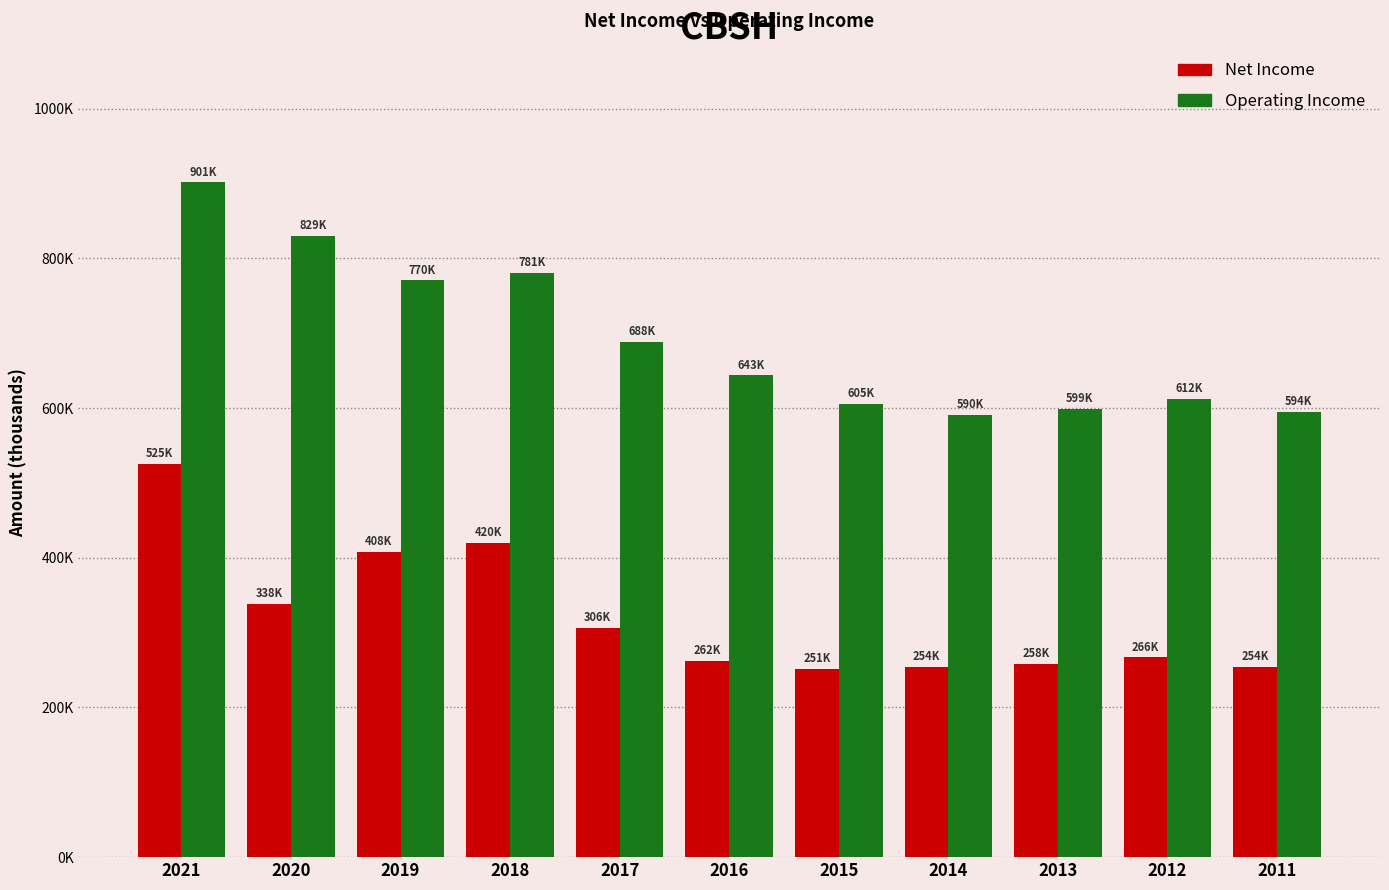

Reading left to right, what are all the values shown in this chart?

Net Income: 2021=525900	2020=338900	2019=408200	2018=420000	2017=306500	2016=262700	2015=251200	2014=254400	2013=258000	2012=266800	2011=254500
Operating Income: 2021=901800	2020=829800	2019=770900	2018=781100	2017=688400	2016=643700	2015=605600	2014=590700	2013=599000	2012=612600	2011=594600